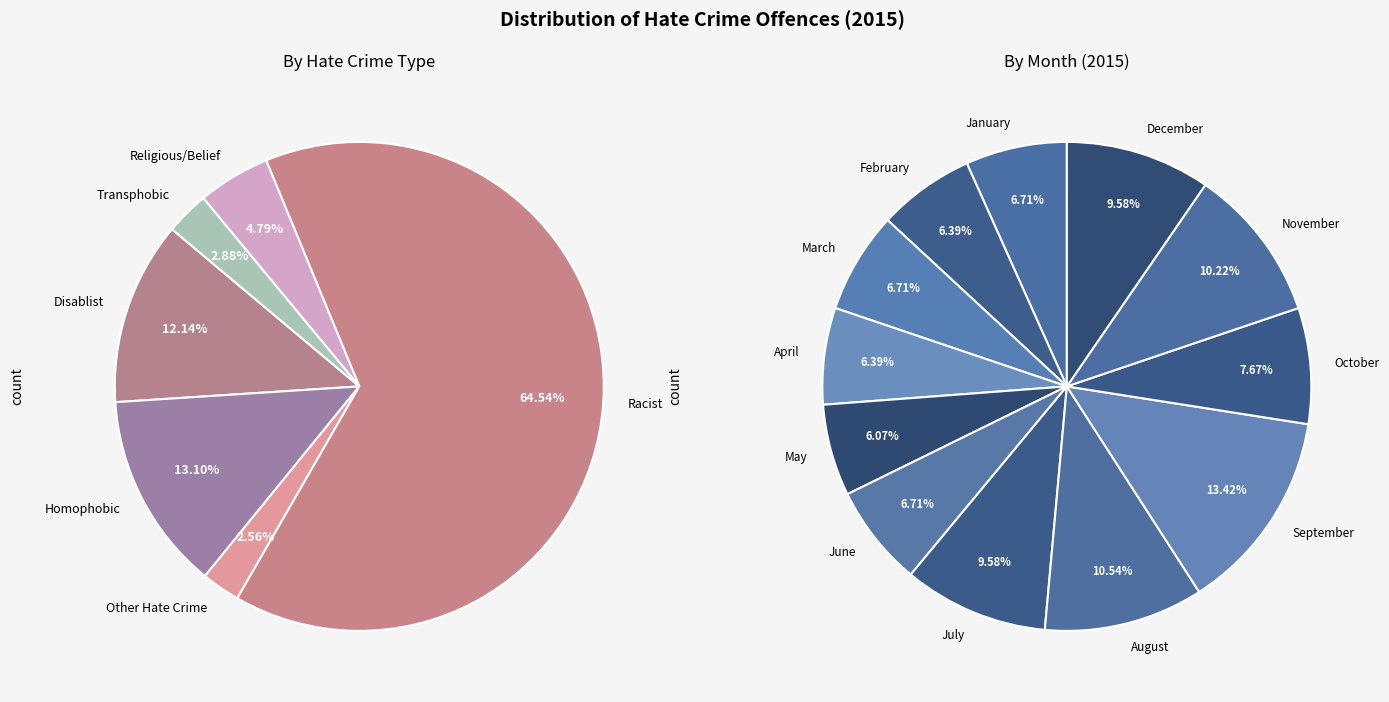

To the nearest percent, what is the average slice percentage?

8%